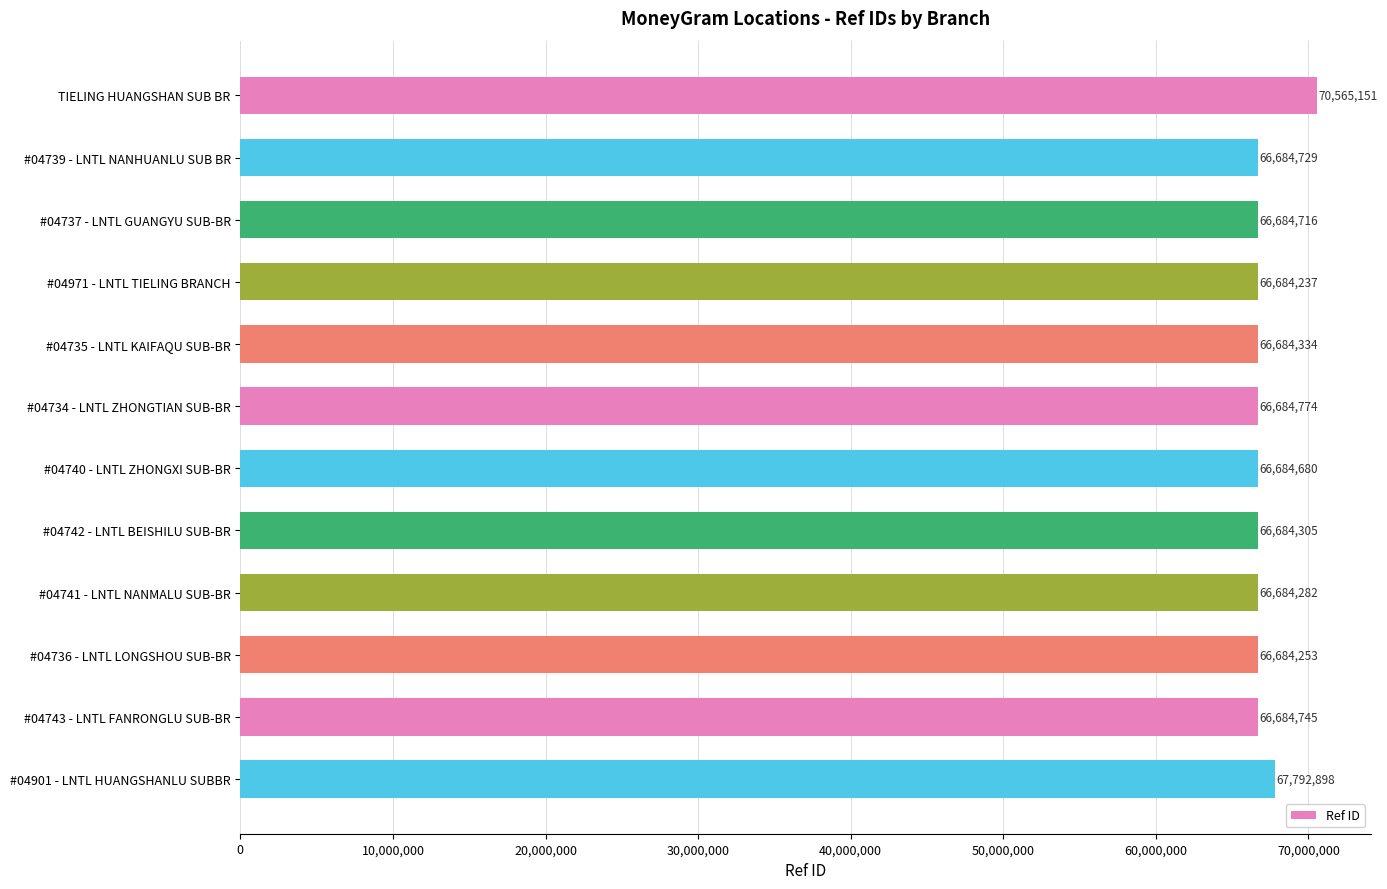

Reading top to bottom, extract all data points from this chart.

TIELING HUANGSHAN SUB BR=70565151	#04739 - LNTL NANHUANLU SUB BR=66684729	#04737 - LNTL GUANGYU SUB-BR=66684716	#04971 - LNTL TIELING BRANCH=66684237	#04735 - LNTL KAIFAQU SUB-BR=66684334	#04734 - LNTL ZHONGTIAN SUB-BR=66684774	#04740 - LNTL ZHONGXI SUB-BR=66684680	#04742 - LNTL BEISHILU SUB-BR=66684305	#04741 - LNTL NANMALU SUB-BR=66684282	#04736 - LNTL LONGSHOU SUB-BR=66684253	#04743 - LNTL FANRONGLU SUB-BR=66684745	#04901 - LNTL HUANGSHANLU SUBBR=67792898